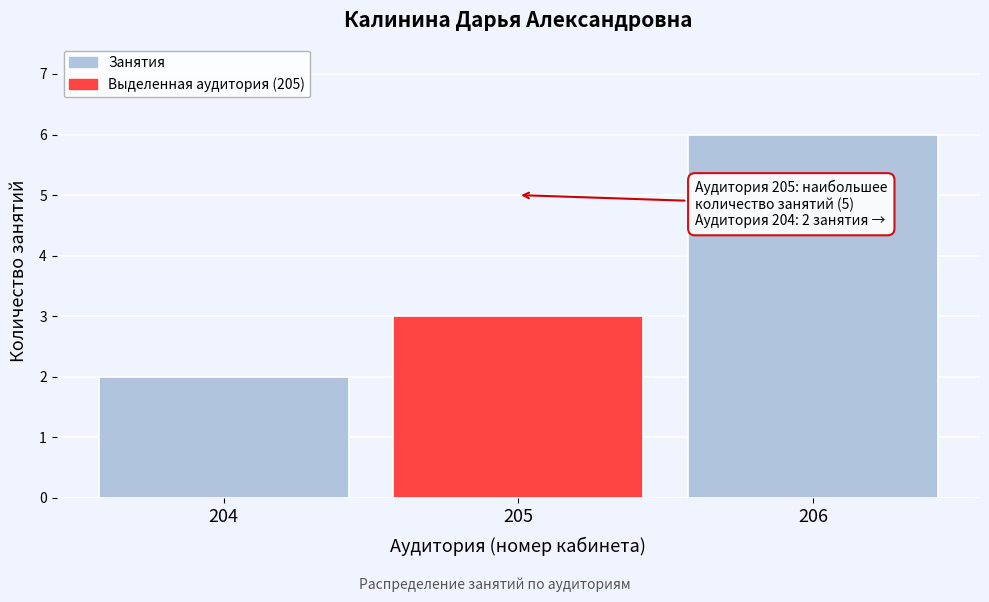

Reading right to left, extract all data points from this chart.

206=6	205=3	204=2